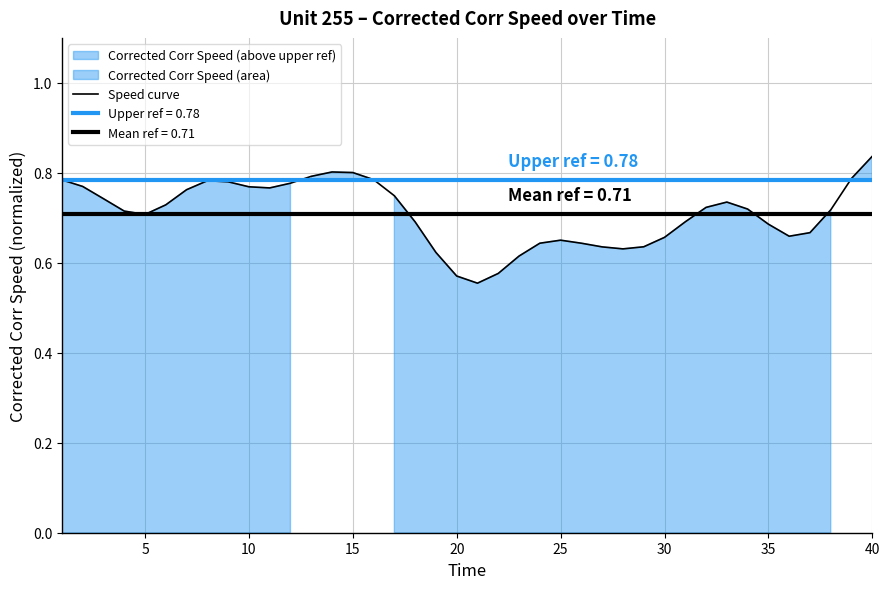

How many values are between 0 and 1?

40